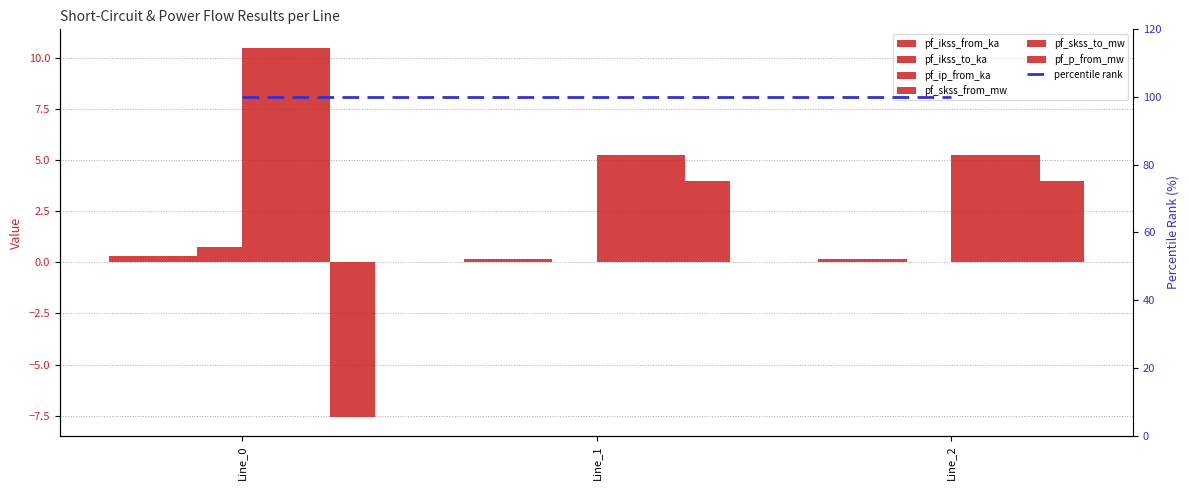

How many values in pf_ip_from_ka are above zero?

2